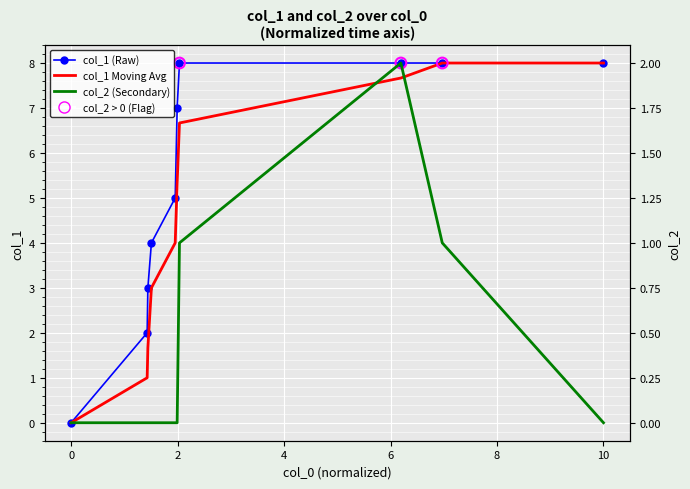

At how many categories does at least one series exceed 5?

5